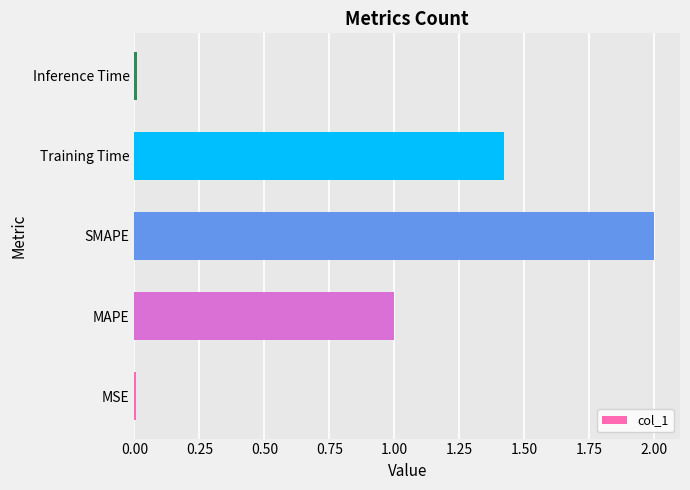

True or false: the data shows 1.0 at SMAPE.

False